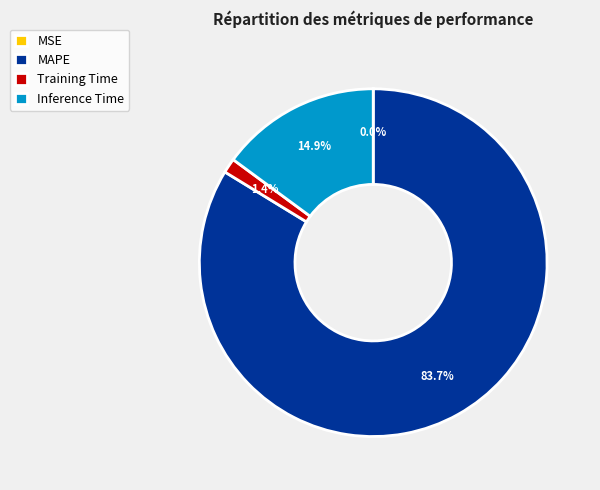

To the nearest percent, what is the average slice percentage?

25%